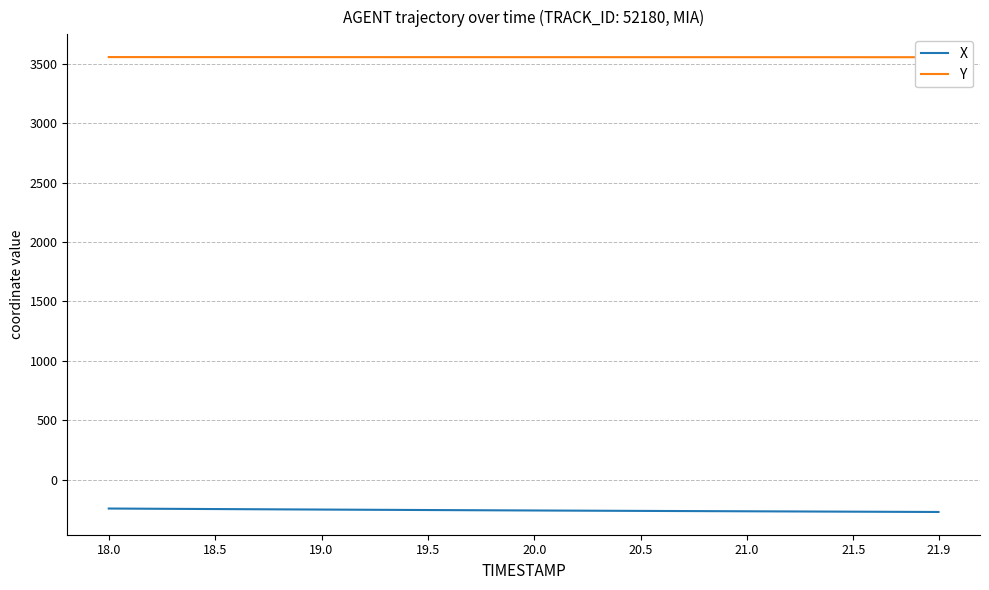

True or false: Y has more than 1 points higher than both neighbors.

False